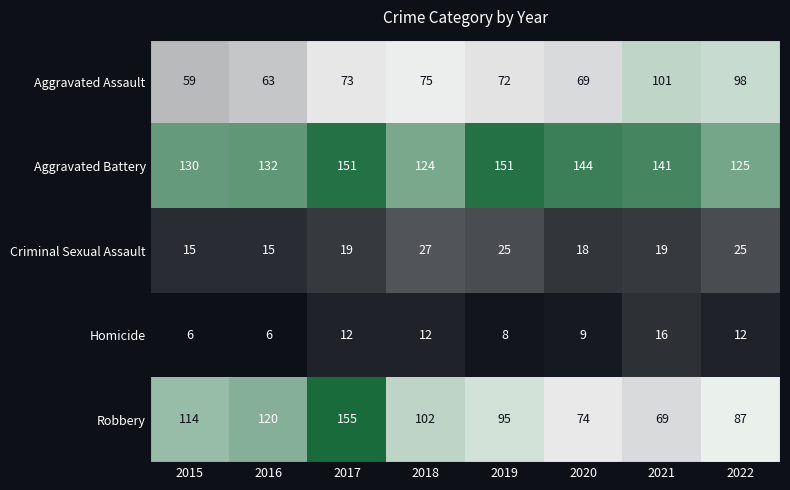

How many Homicide values are between 8 and 12?

5